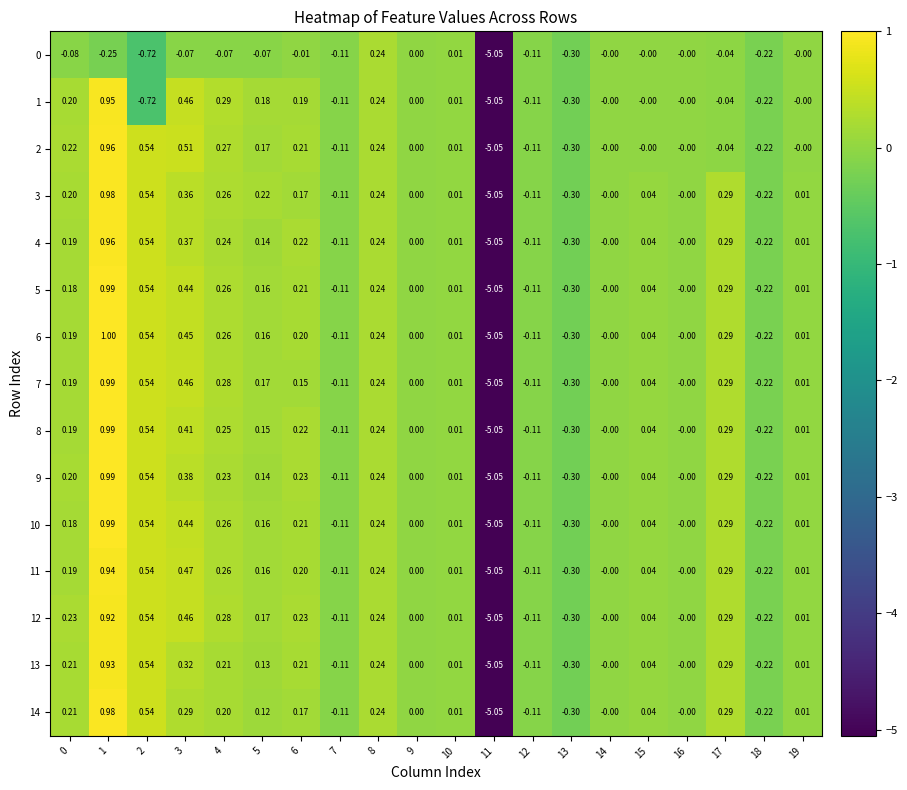

Is the value of 11 at 11 greater than the value of 12 at 18?

No